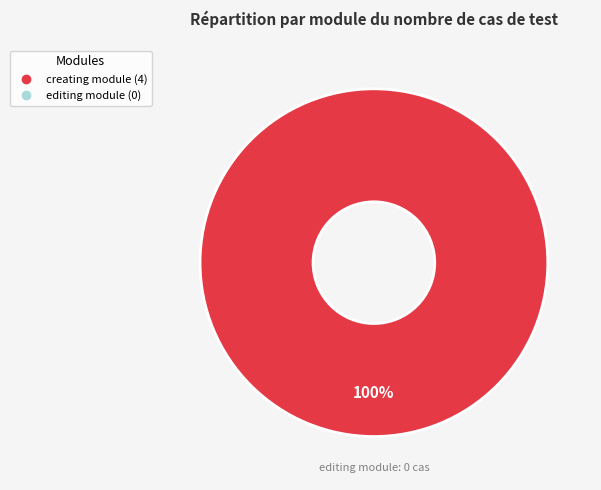

How many slices are in this pie chart?

1